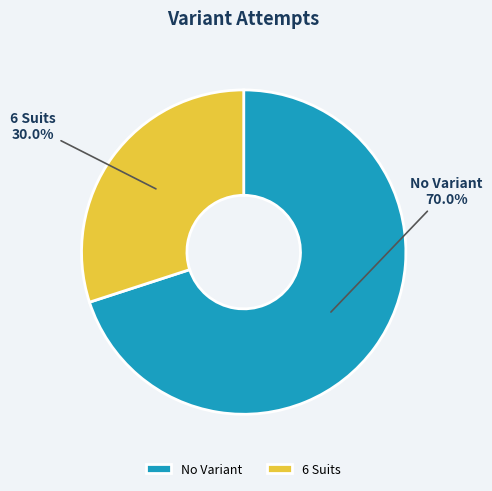

To the nearest percent, what percentage of the pie is No Variant?

70%